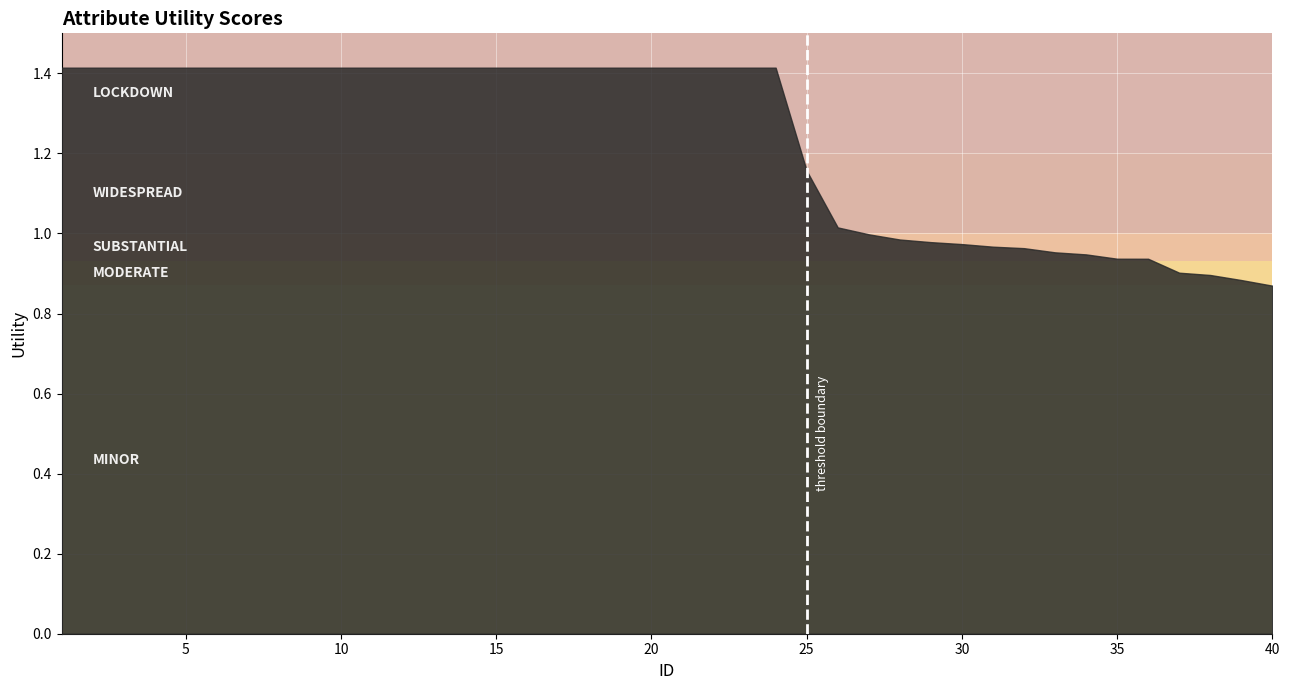

How many data points are less than 1?

14